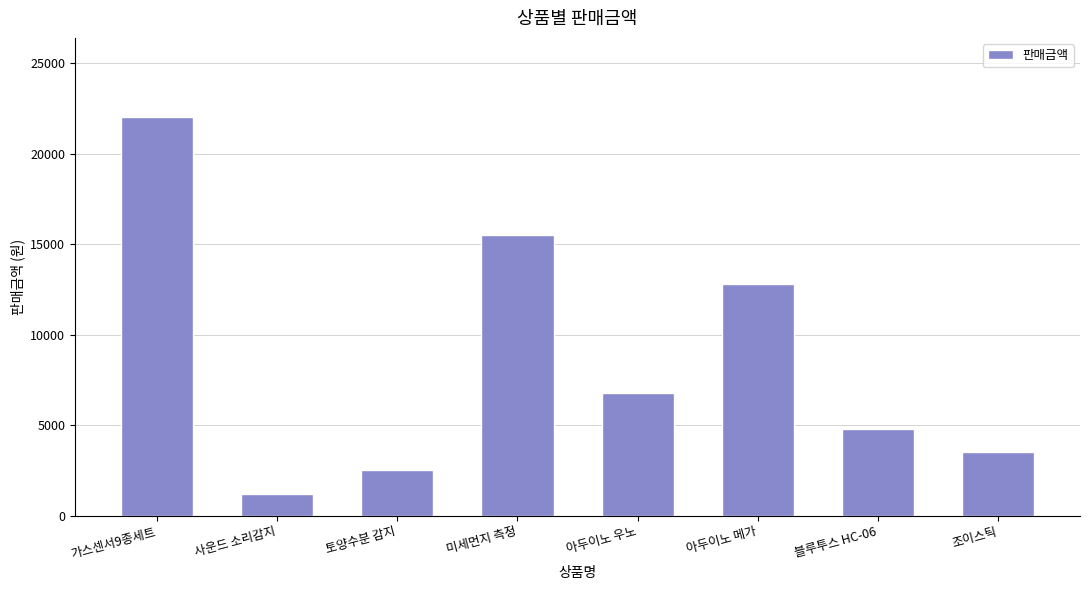

Rank the categories by value from lowest to highest.

사운드 소리감지, 토양수분 감지, 조이스틱, 블루투스 HC-06, 아두이노 우노, 아두이노 메가, 미세먼지 측정, 가스센서9종세트